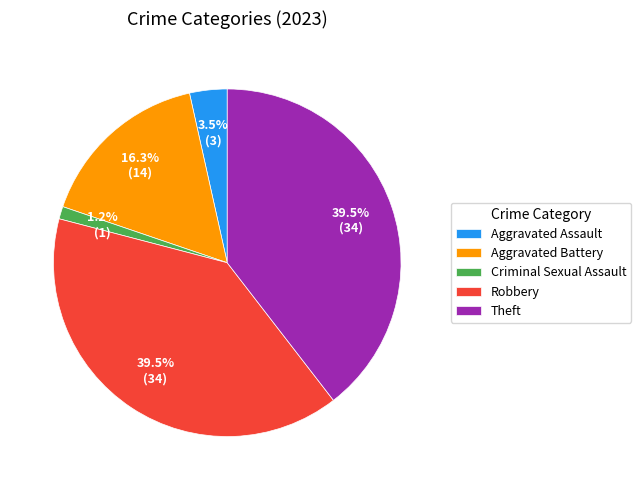

Which slice is the smallest?

Criminal Sexual Assault